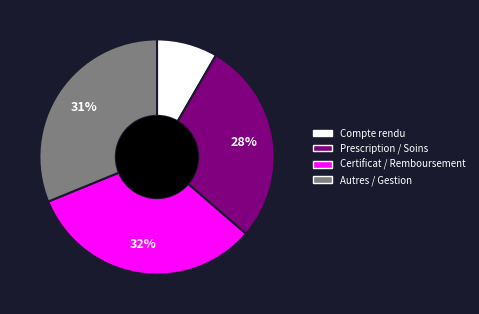

Does any single category account for the majority?

No